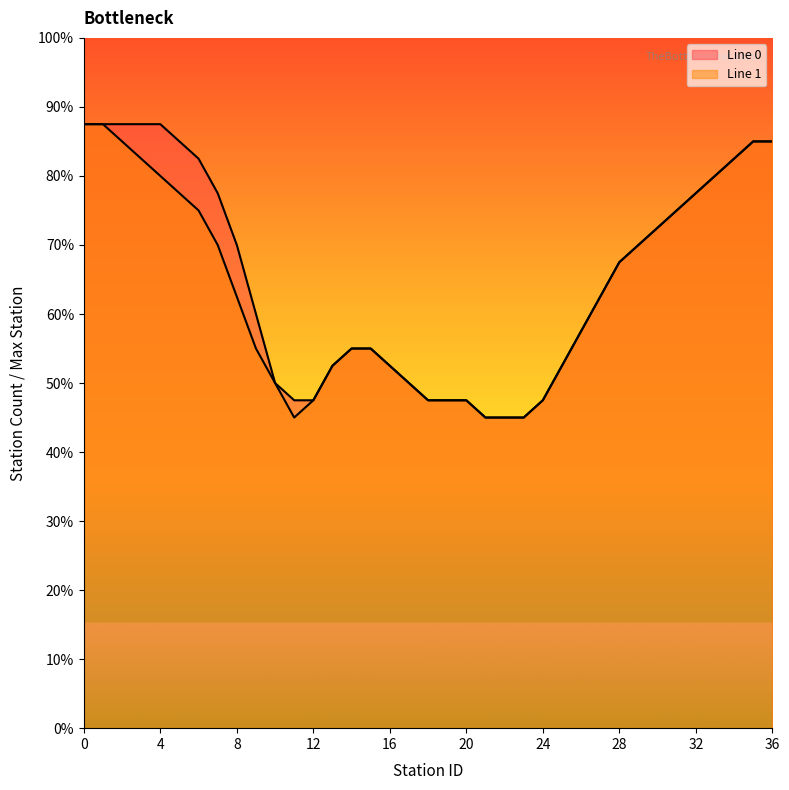

How many values in the Line 0 series exceed 29?

15